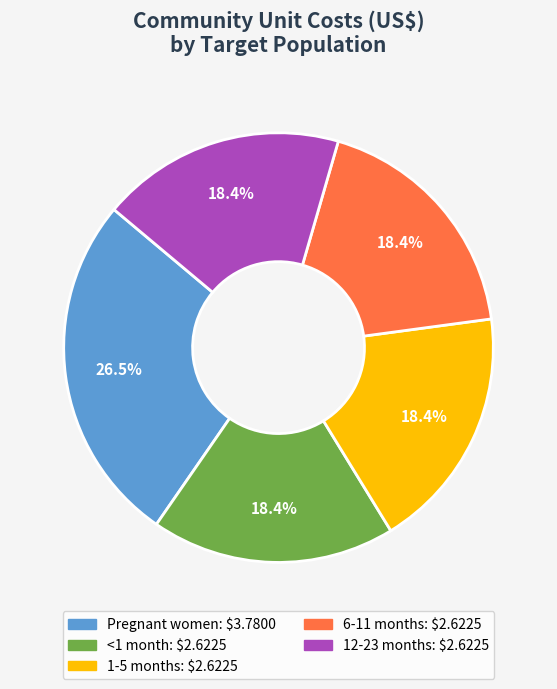

What percentage is the 6-11 months slice, to the nearest percent?

18%